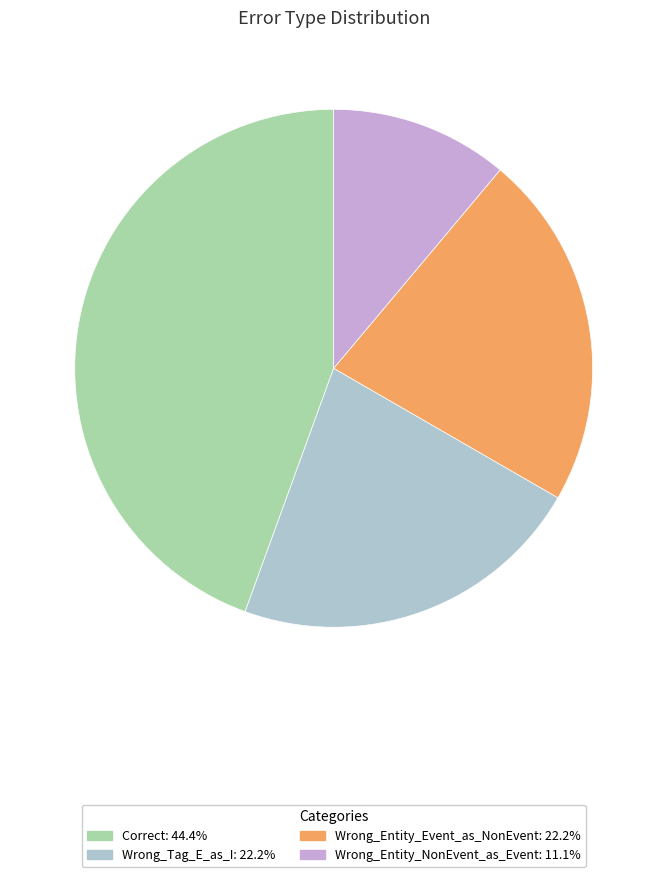

Approximately how many times larger is the value at Wrong_Tag_E_as_I compared to Wrong_Entity_NonEvent_as_Event?

2.0